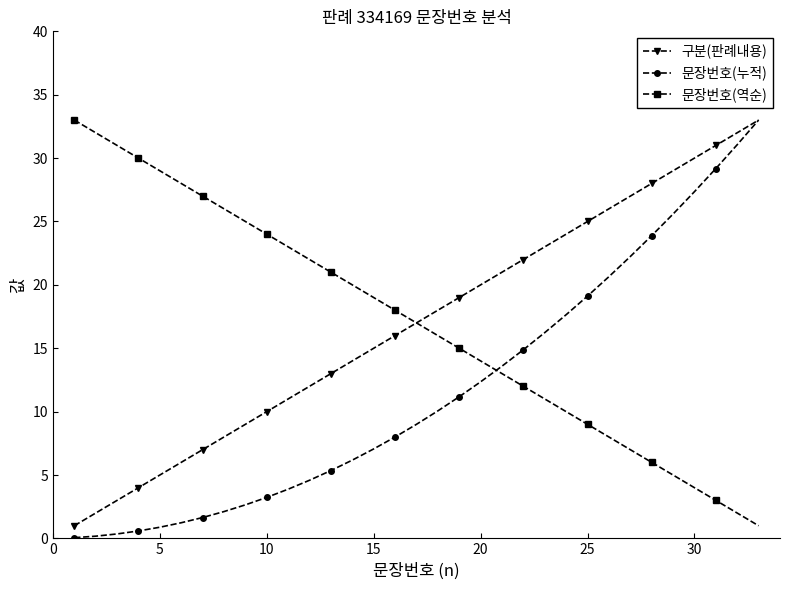

What is the maximum value shown in the chart?

33.0